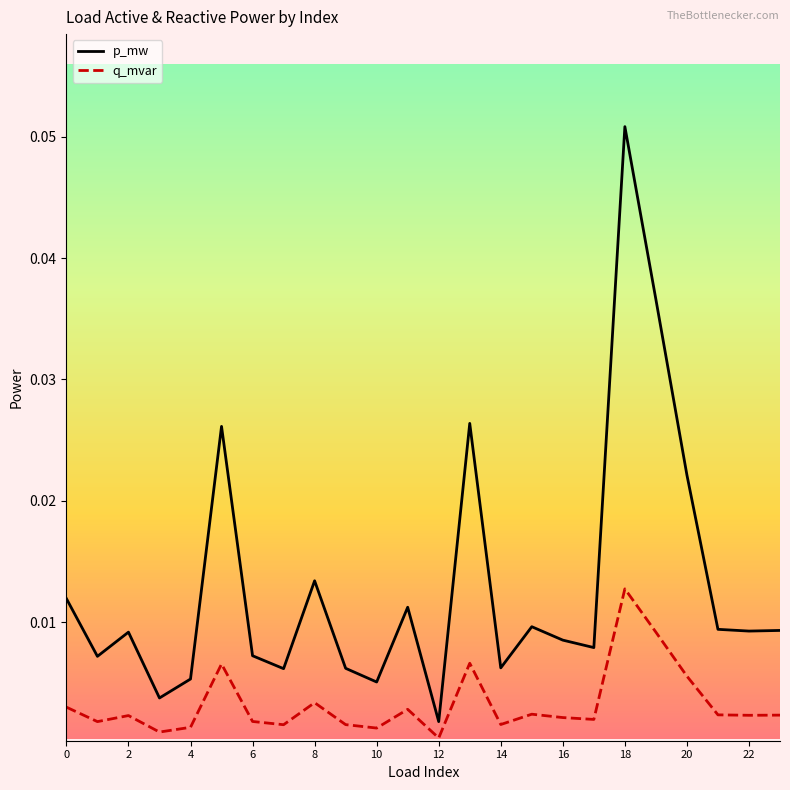

True or false: q_mvar and p_mw cross at least once.

False